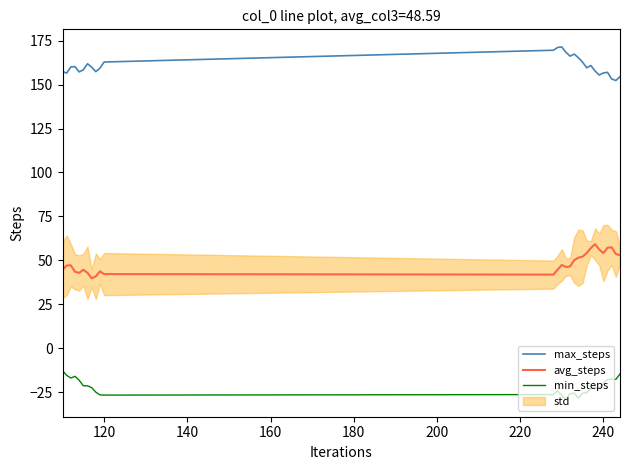

True or false: max_steps and min_steps cross at least once.

False